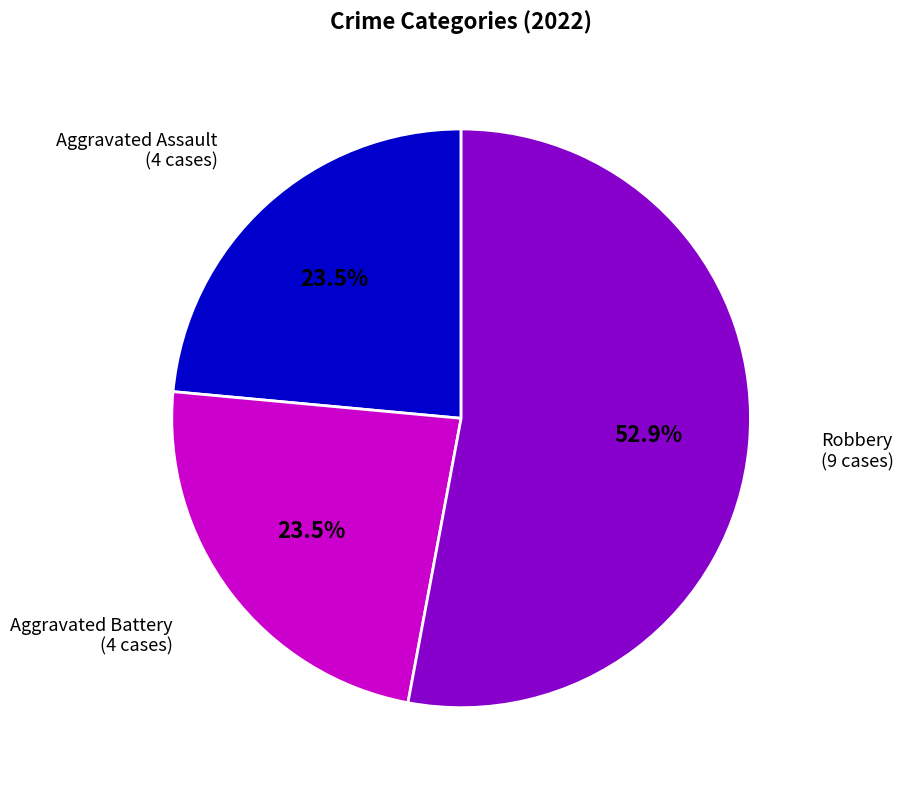

Is there any slice that represents more than half of the pie?

Yes